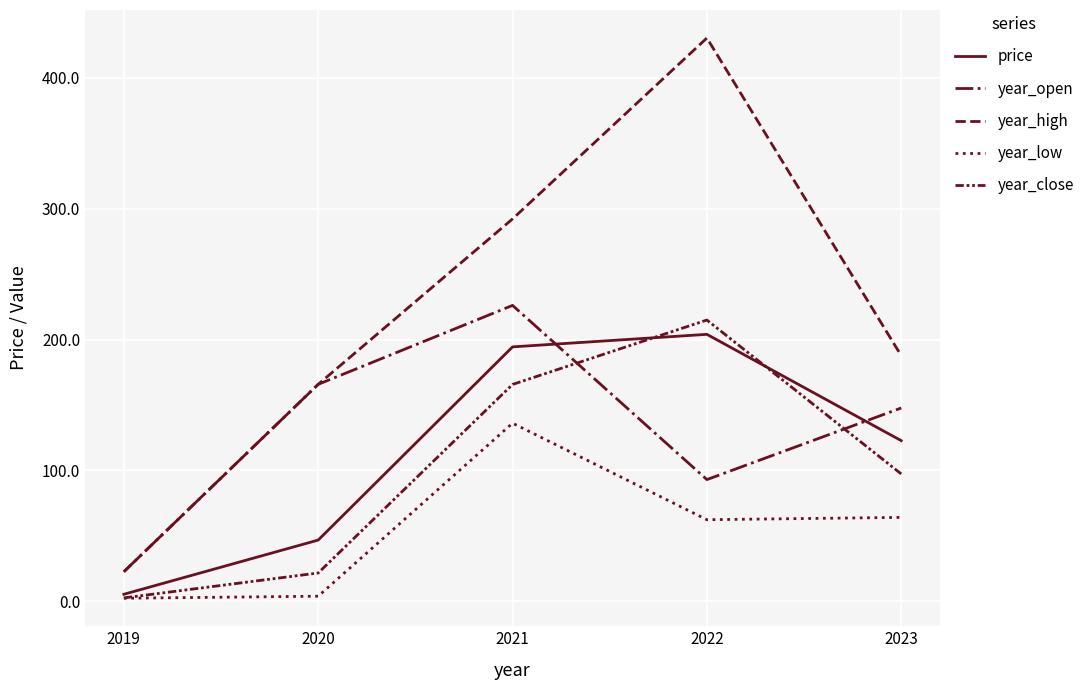

Does the chart have visible grid lines?

Yes